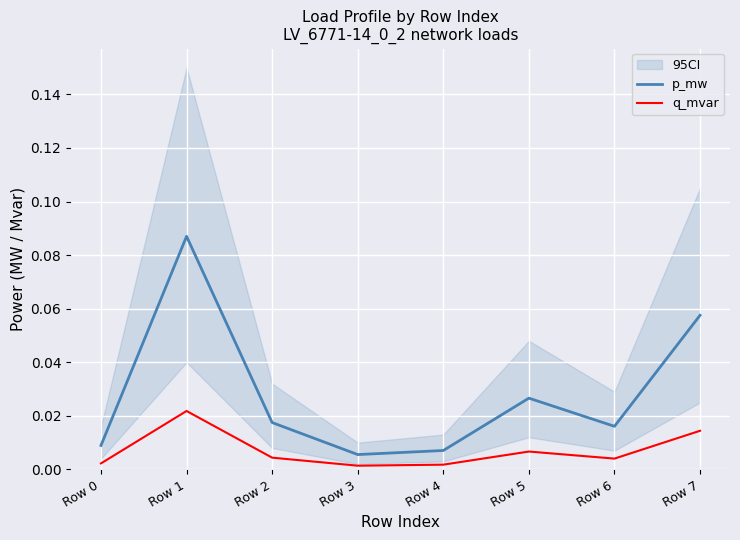

Where is the first local maximum for p_mw?

Row 1